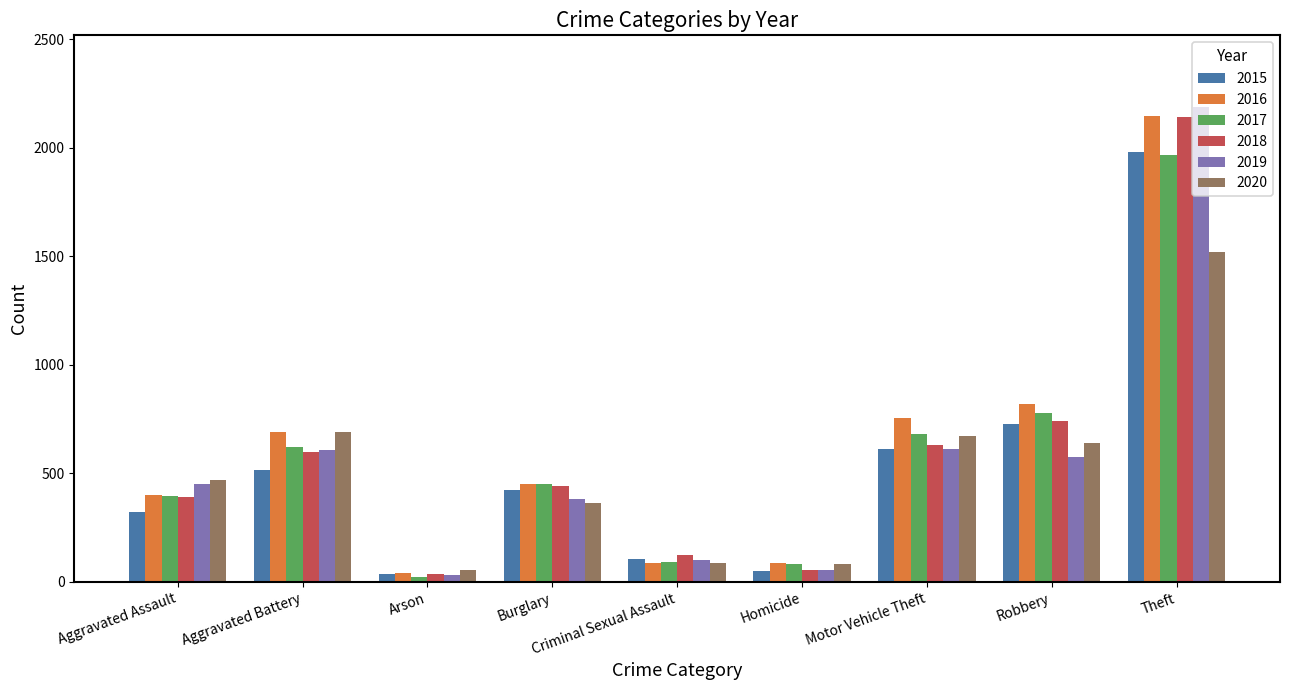

How many bars are there in total?

54